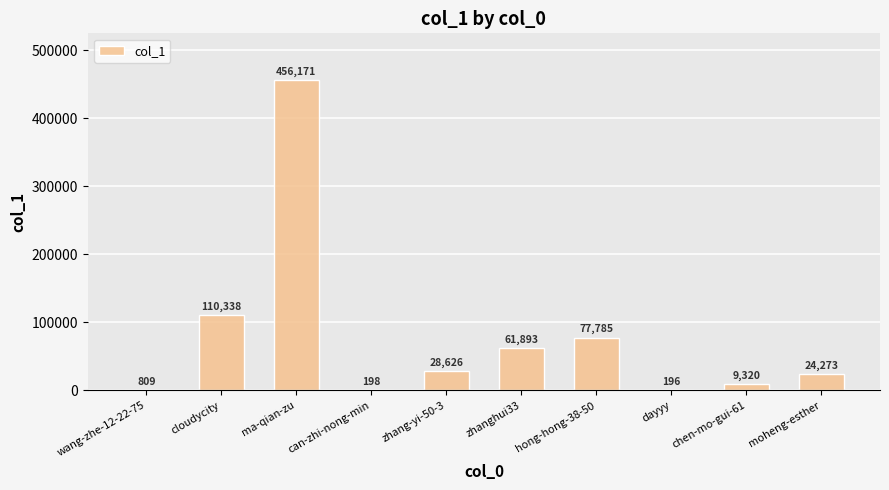

What is the maximum value shown in the chart?

456171